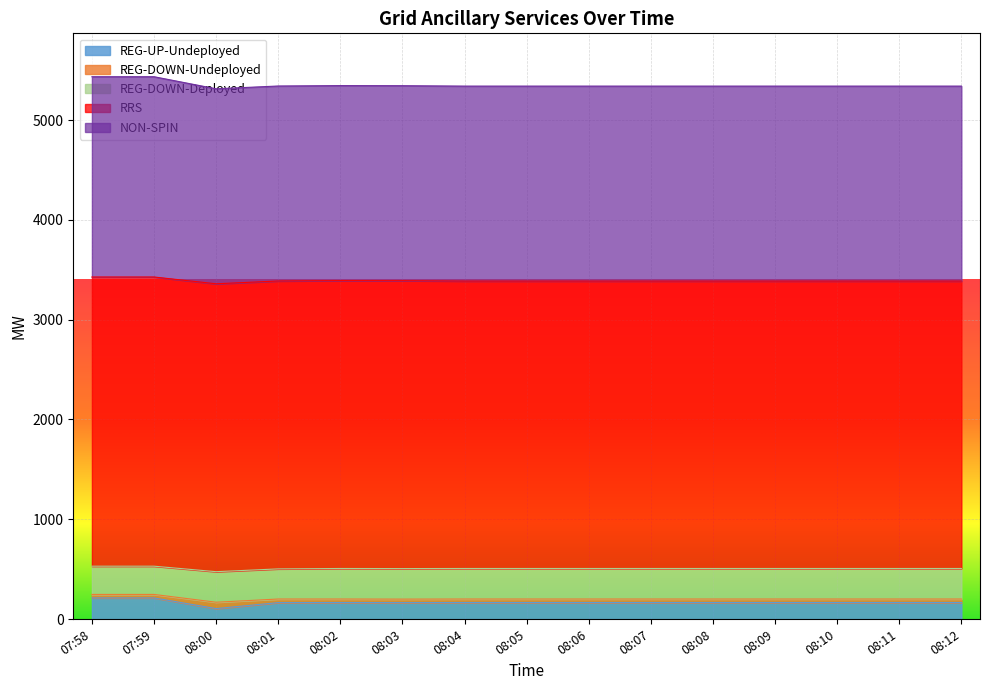

At 08:11, list the series in order from smallest to largest.

REG-DOWN-Undeployed, REG-UP-Undeployed, REG-DOWN-Deployed, NON-SPIN, RRS